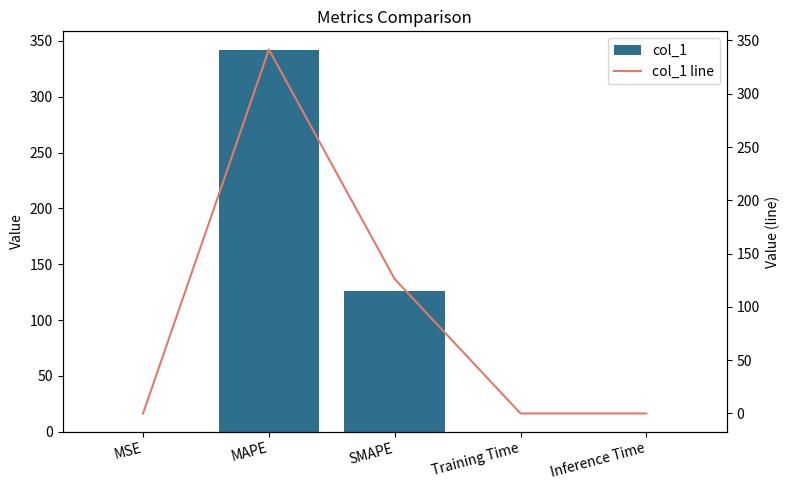

At which category is the sum across all series the highest?

MAPE